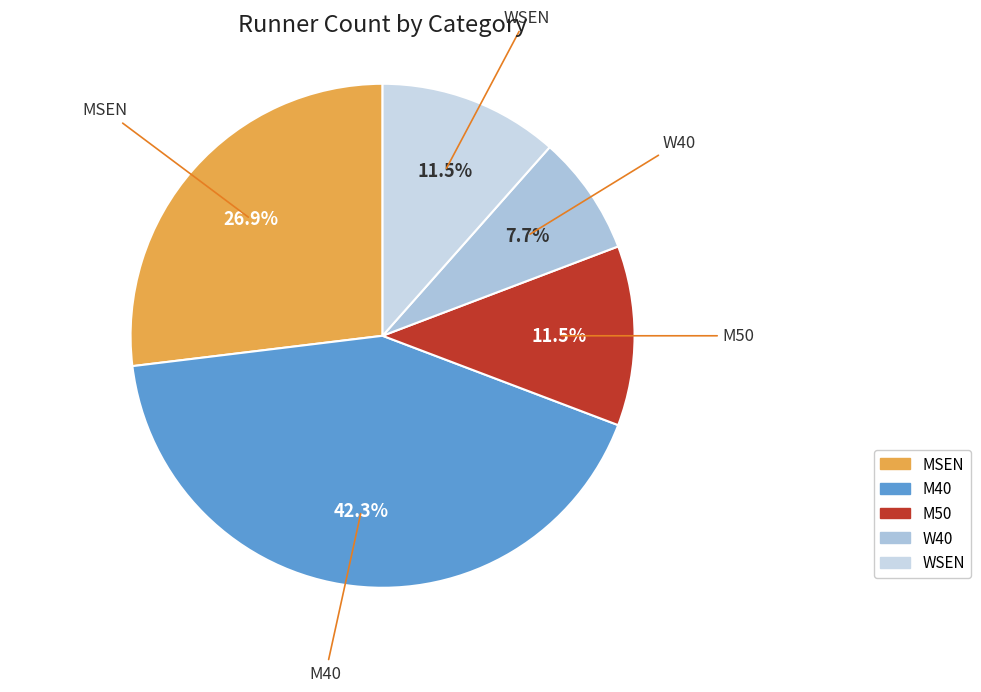

Count the number of slices in the pie.

5